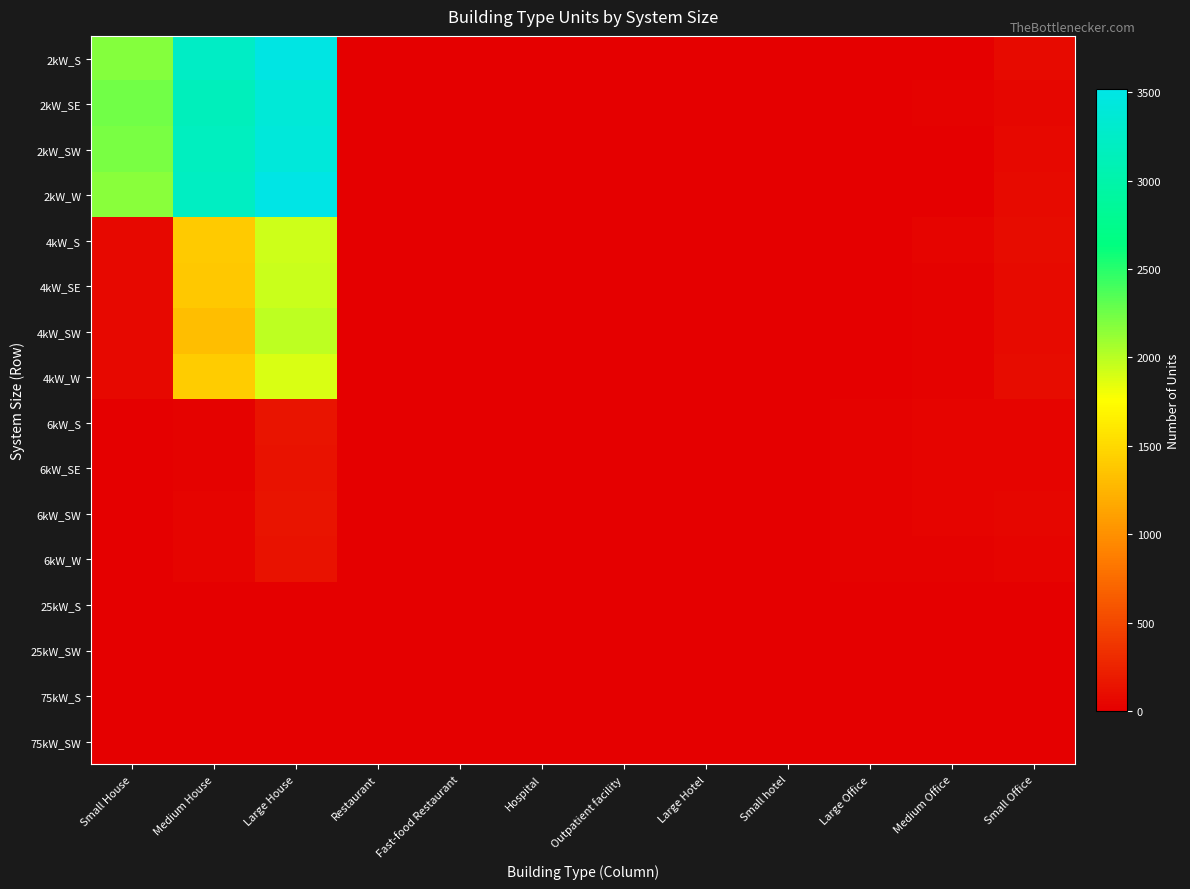

At which category is the sum across all series the highest?

Large House